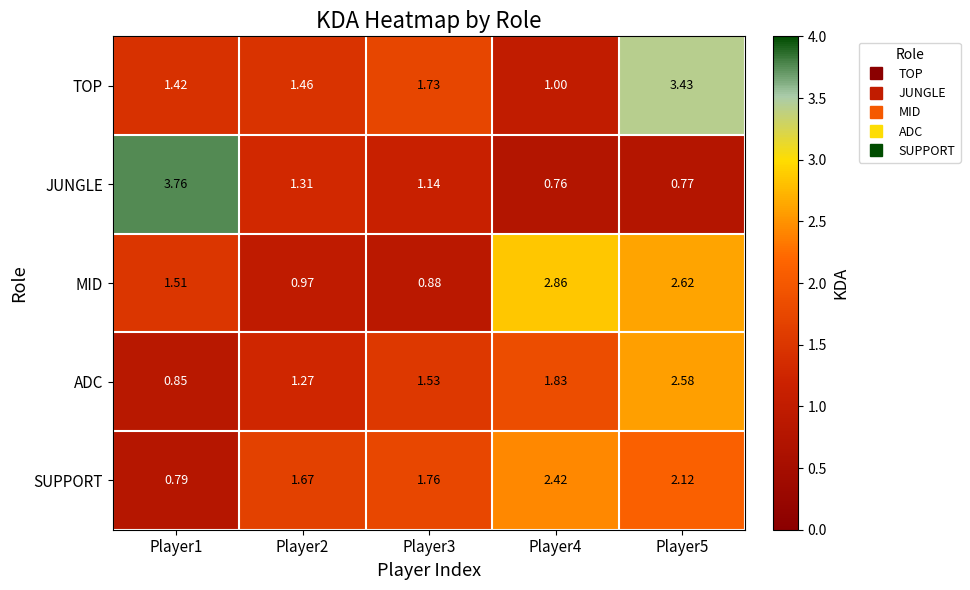

Which series changed the most between Player1 and Player3?

JUNGLE